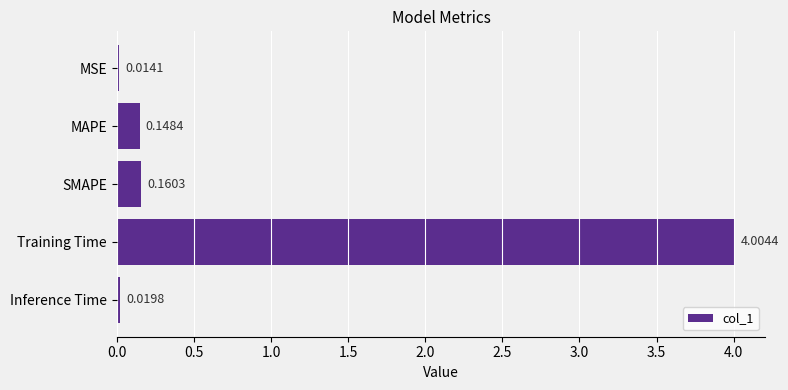

Does the chart contain any negative values?

No